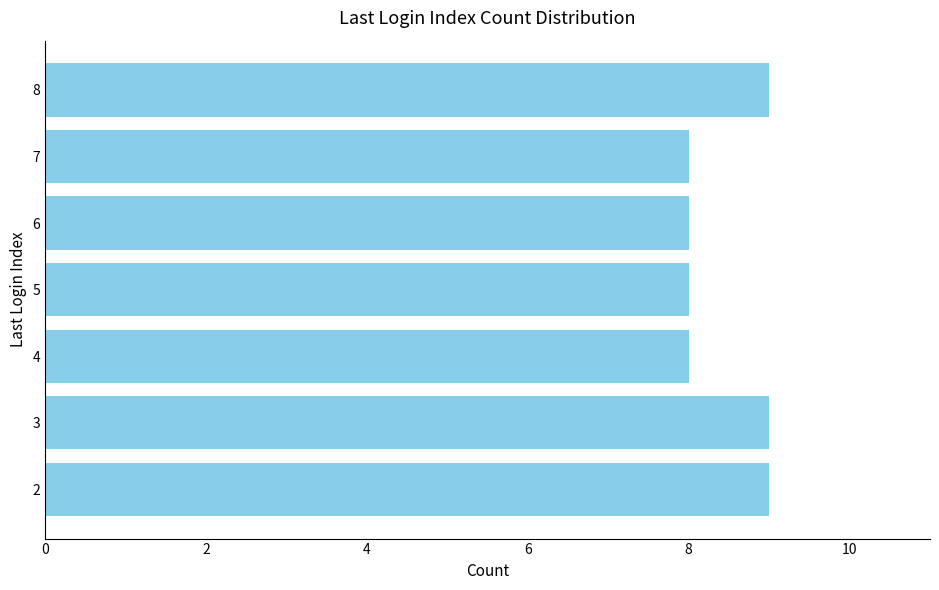

What is the ratio of the value at 6 to the value at 4?

1.0